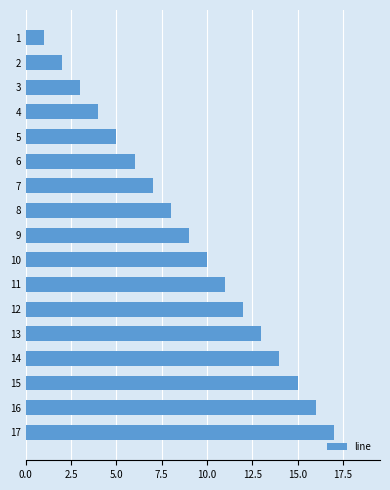

What is the change in value from 5 to 13?

+8